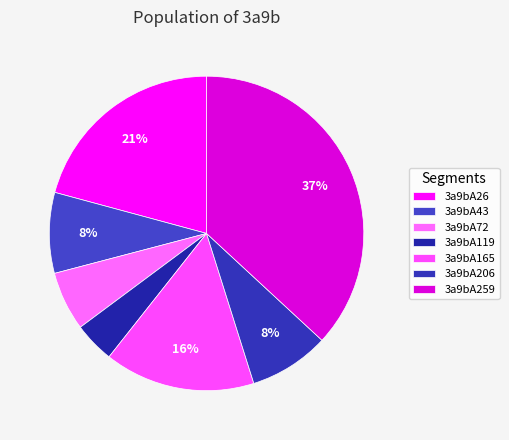

Is it true that 3a9bA259 is 37% of the pie?

True